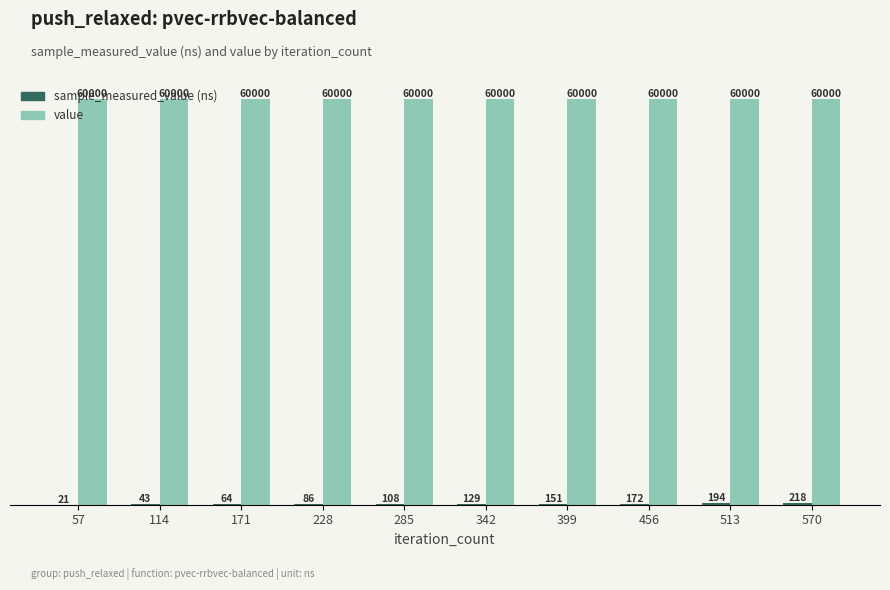

At which category is the sum across all series the highest?

570